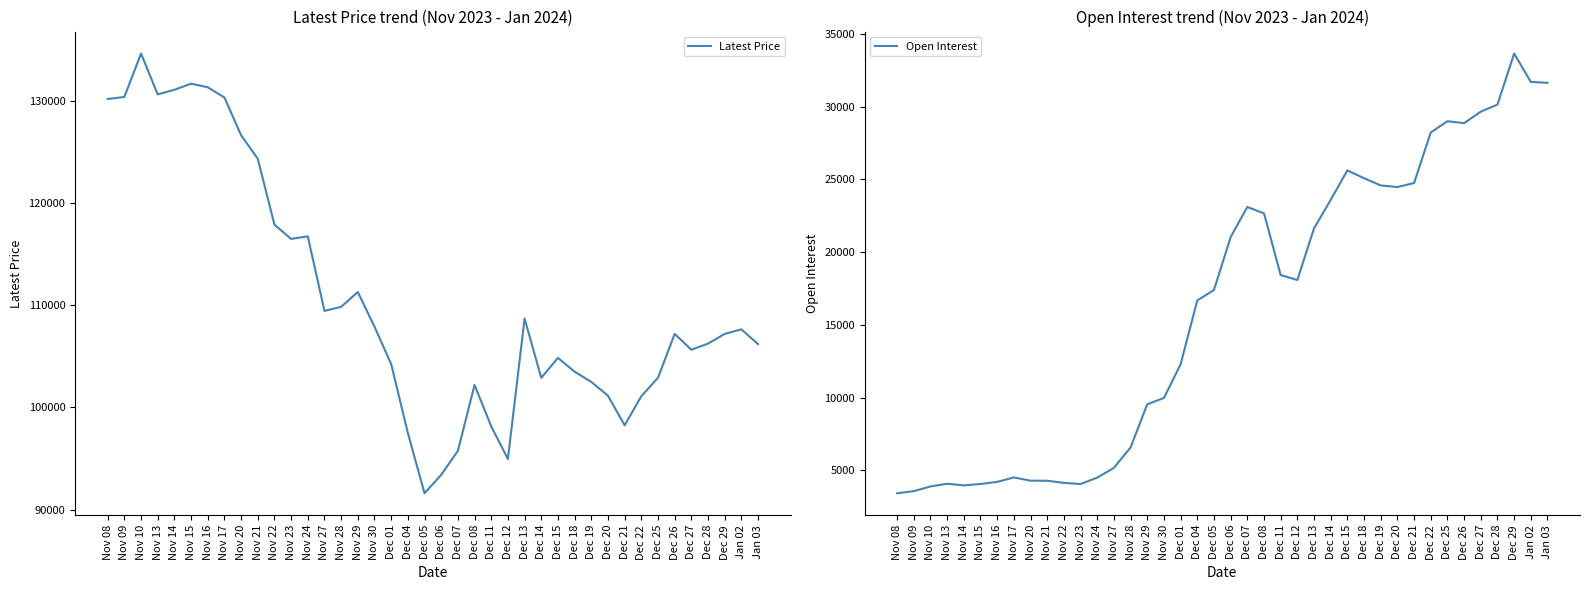

Which series has the largest range (max minus min)?

Latest Price